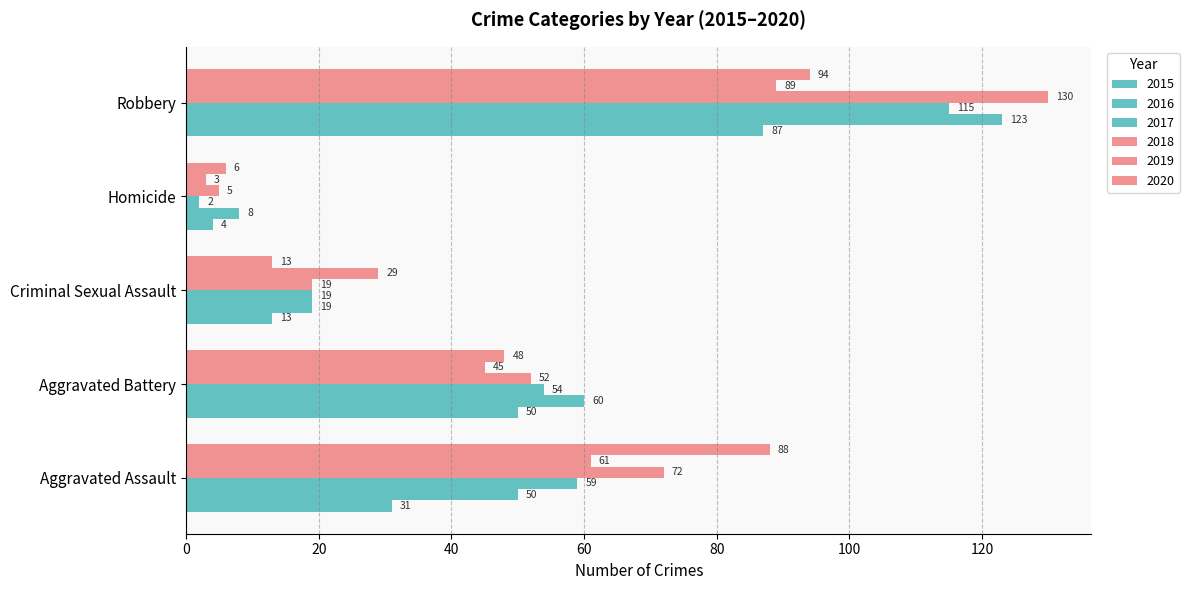

How many data points in 2015 are less than 31?

2